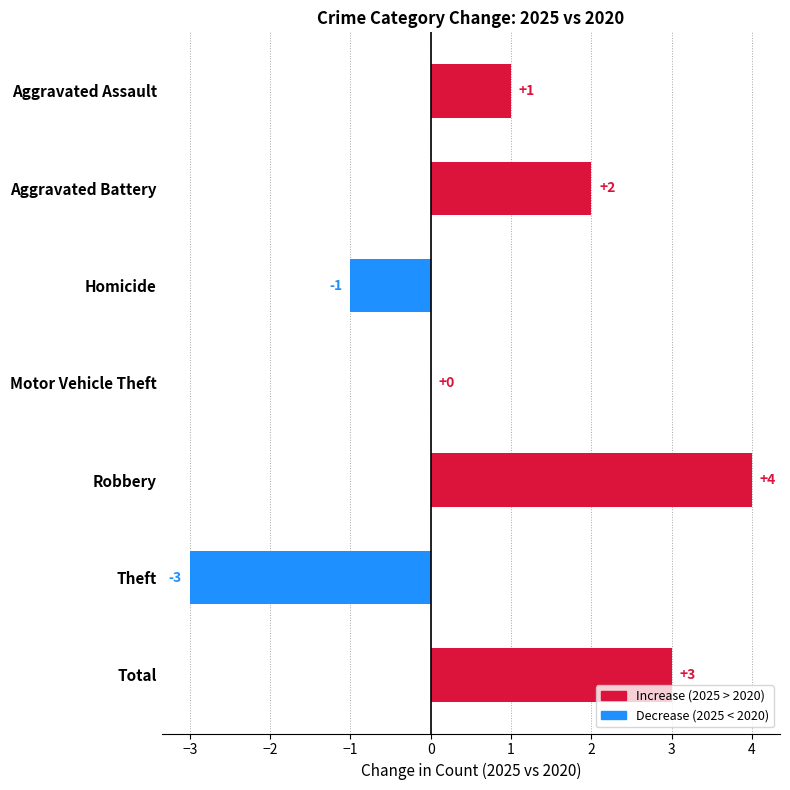

What value does the data have at Theft?

-3